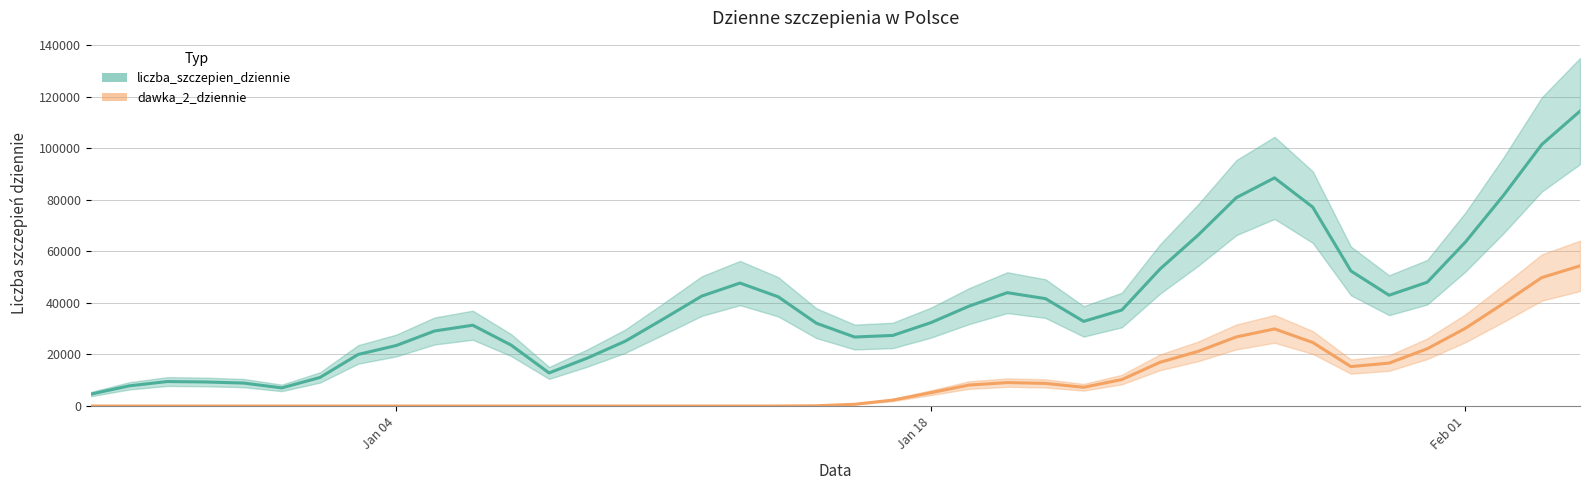

Which series has the largest total across all categories?

liczba_szczepien_dziennie